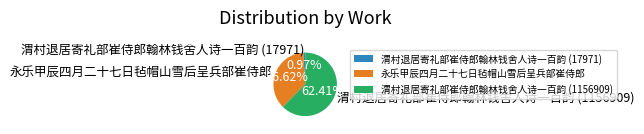

To the nearest percent, what portion does 渭村退居寄礼部崔侍郎翰林钱舍人诗一百韵 (1156909) represent?

62%